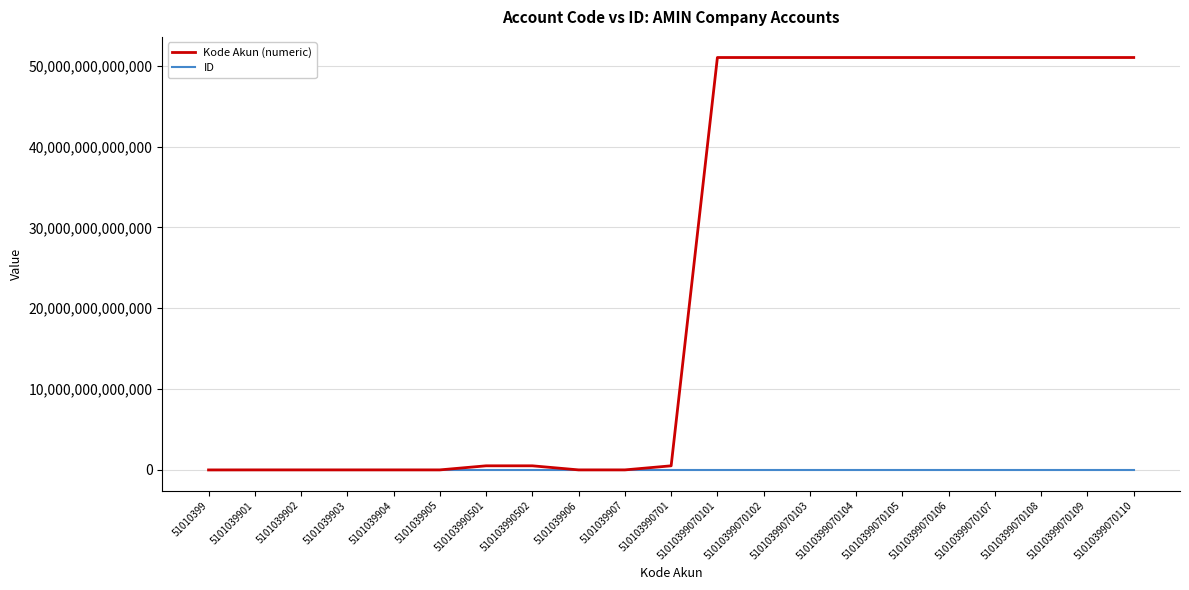

Rank the series at 51010399070107 from lowest to highest value.

ID, Kode Akun (numeric)